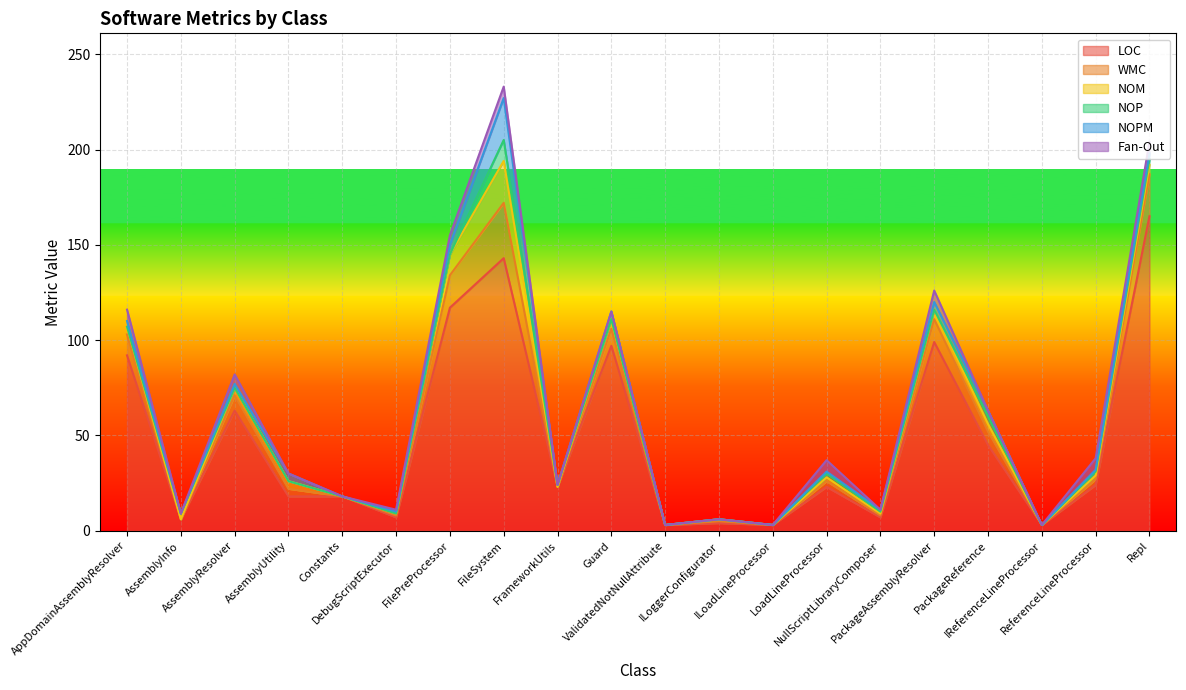

What is the highest value of the LOC series?

165